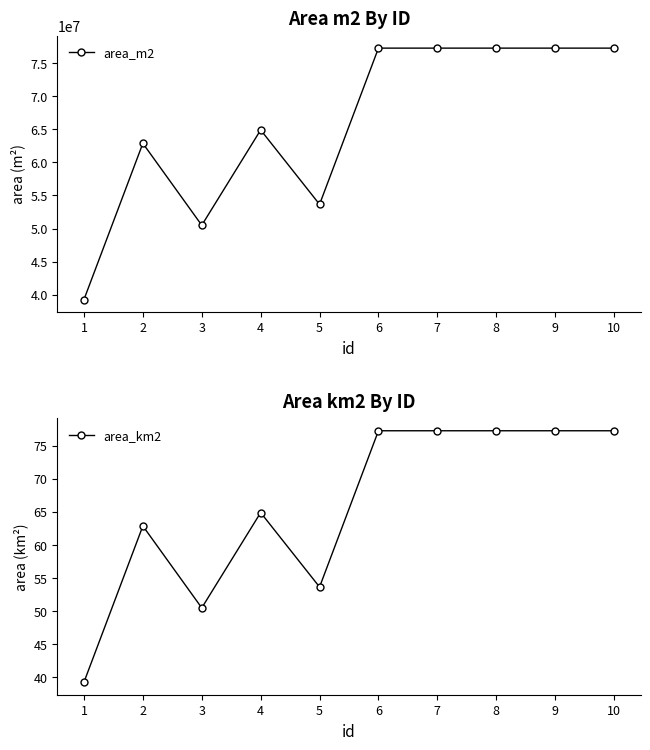

Between 6 and 9, which is larger?

6